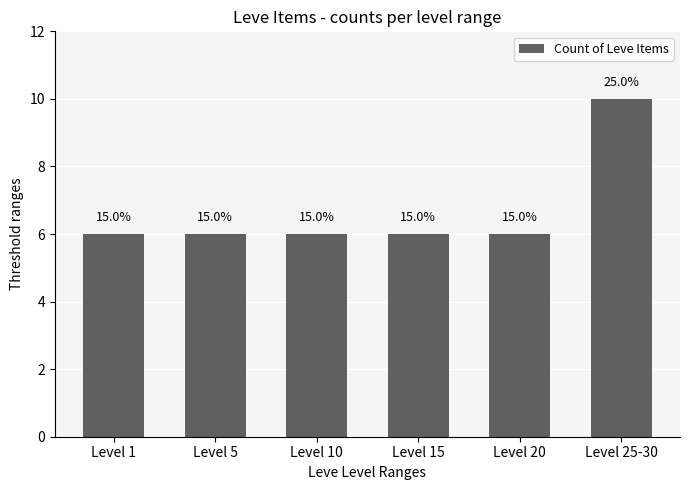

Does the chart contain stacked bars?

No